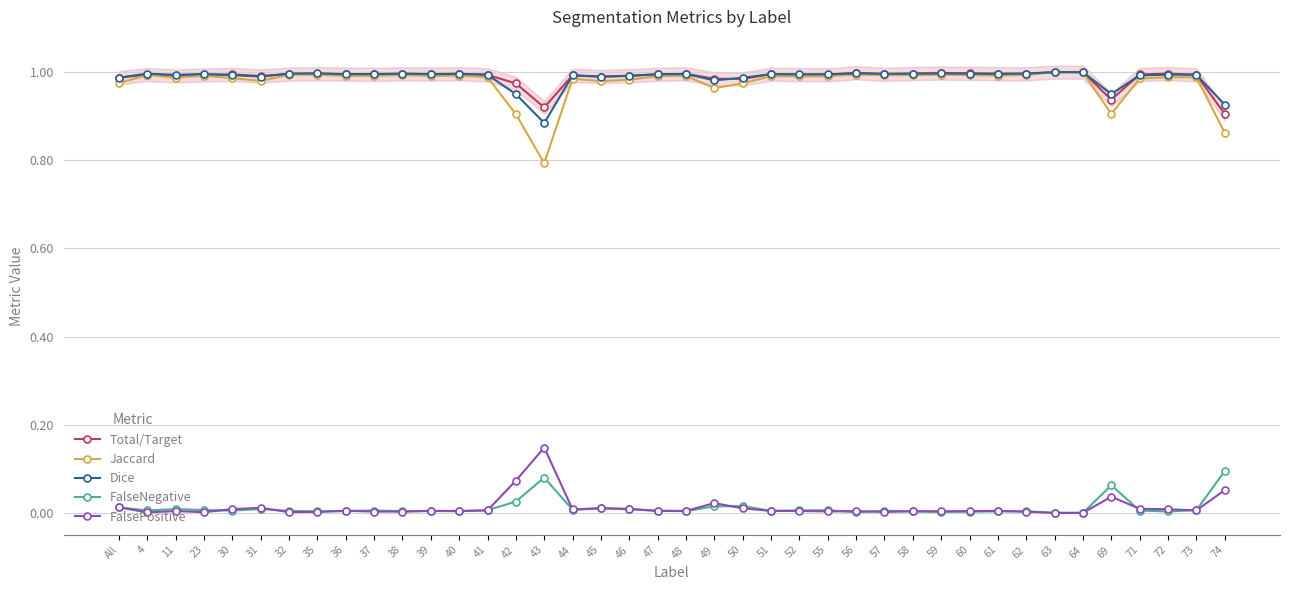

True or false: FalseNegative has a value of 0.0 at 45.

True